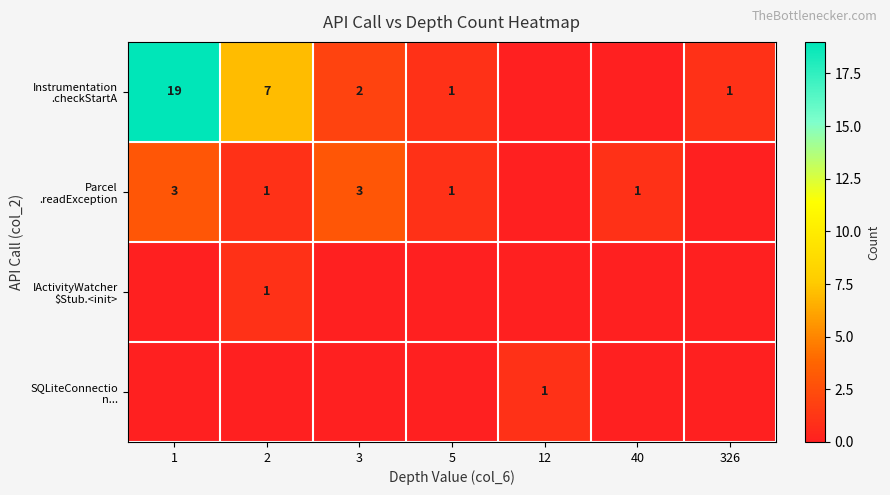

Is it true that IActivityWatcher $Stub.<init> equals 0 at 326?

True